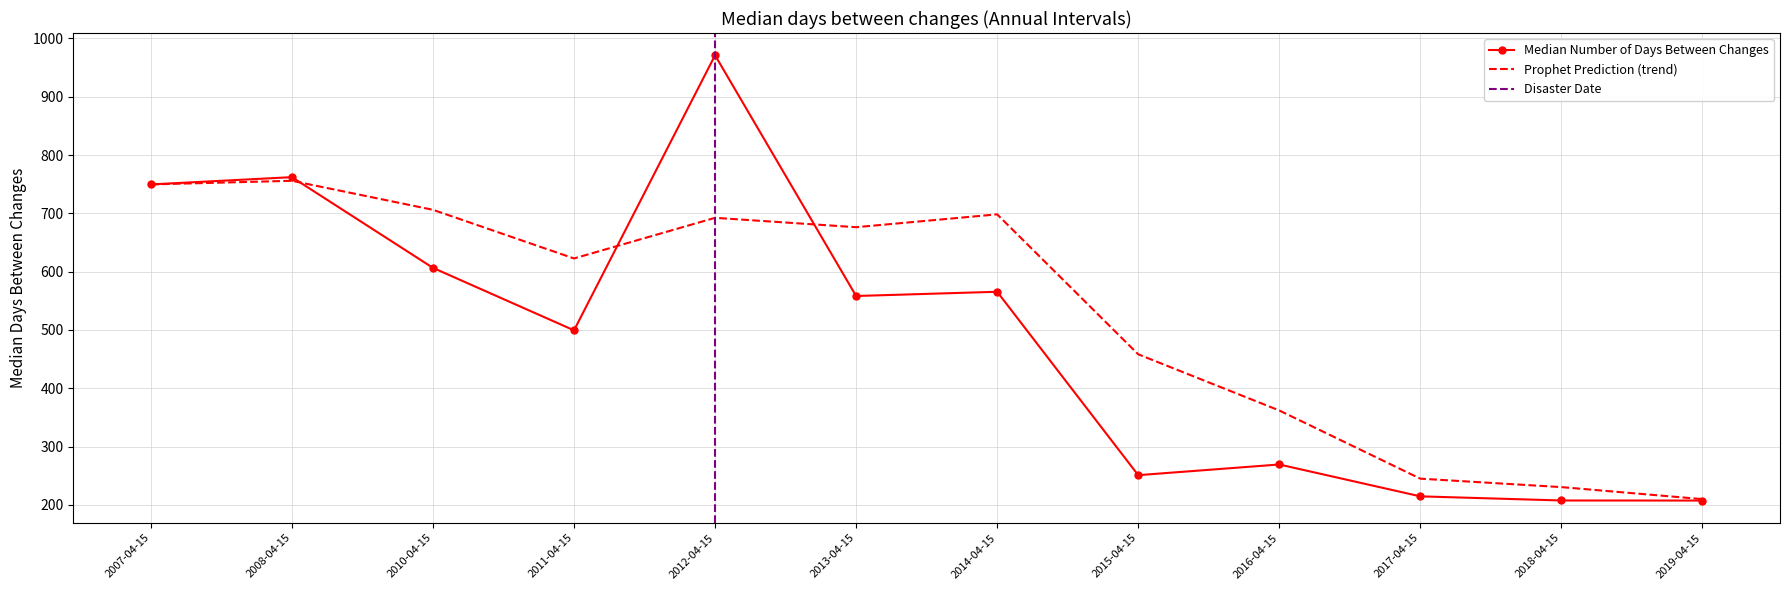

What is the average value?

488.6